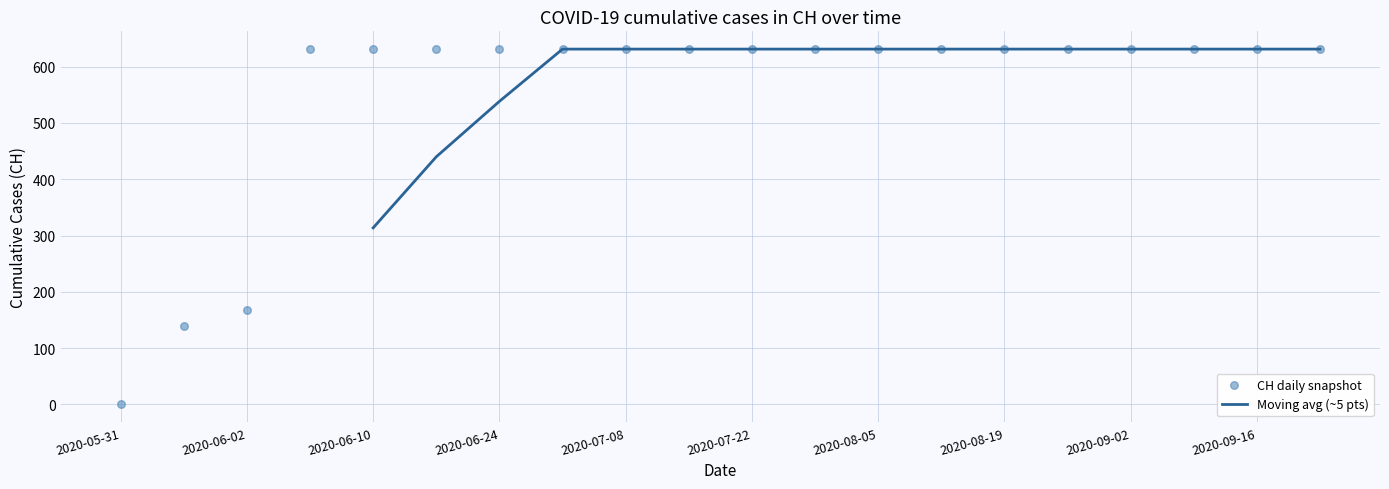

Which has a higher value, 2020-09-23 or 2020-09-16?

2020-09-23